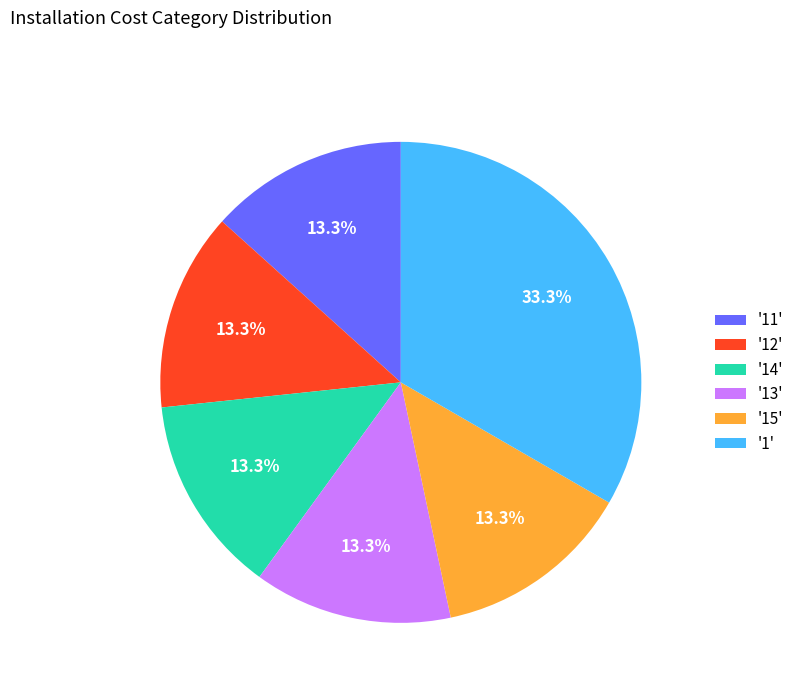

Which slice is the largest?

'1'